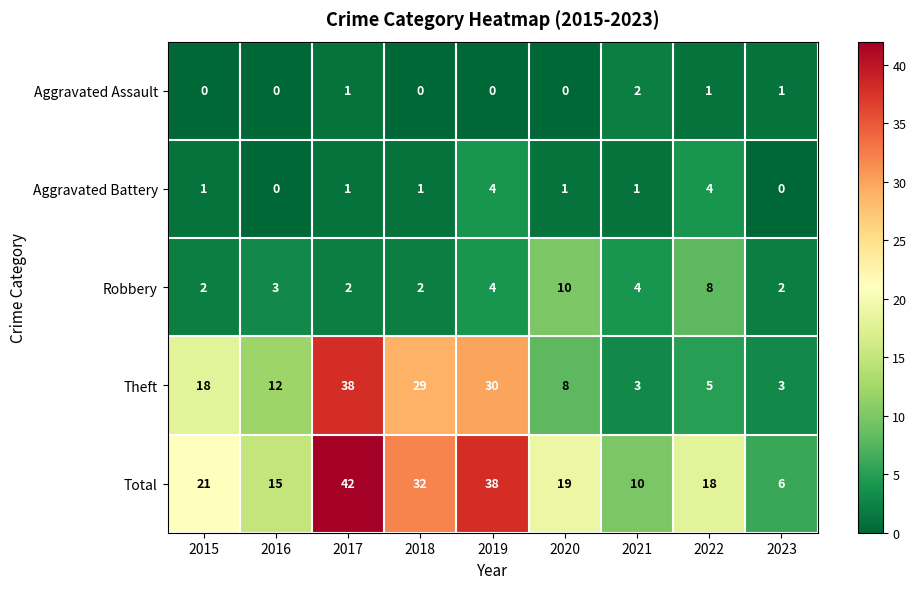

Which series has the largest total across all categories?

Total